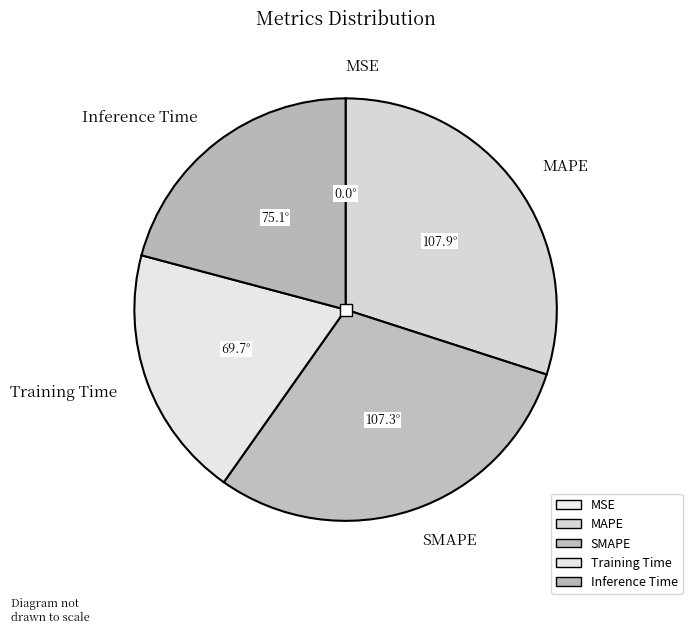

True or false: SMAPE accounts for 36% of the total.

False